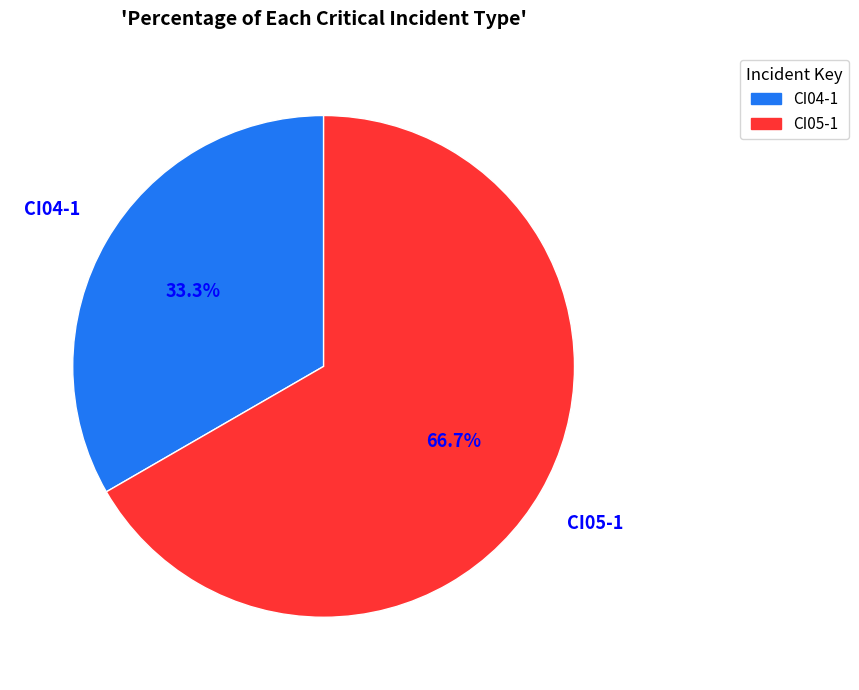

Which category has the biggest portion of the pie?

CI05-1